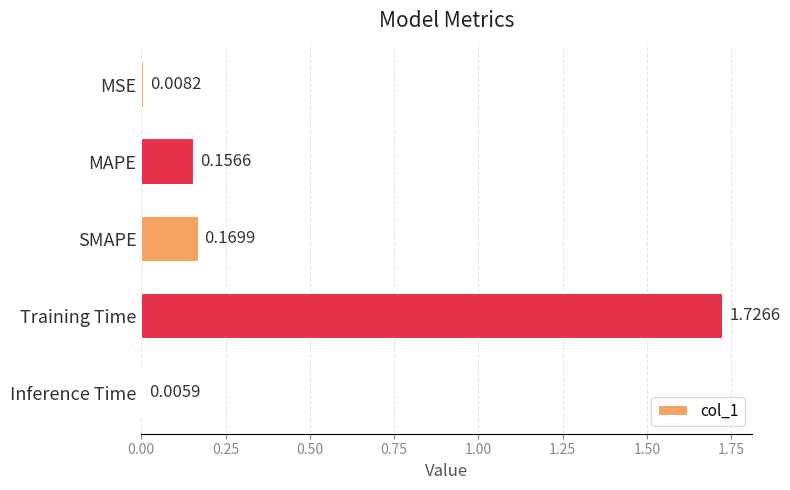

What is the label of the 2nd bar from the top?

MAPE